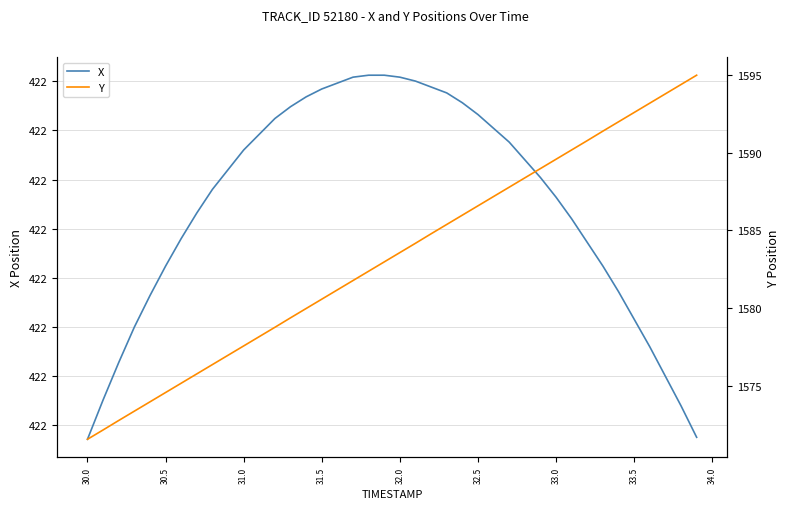

Rank the series by their average value, from lowest to highest.

X, Y